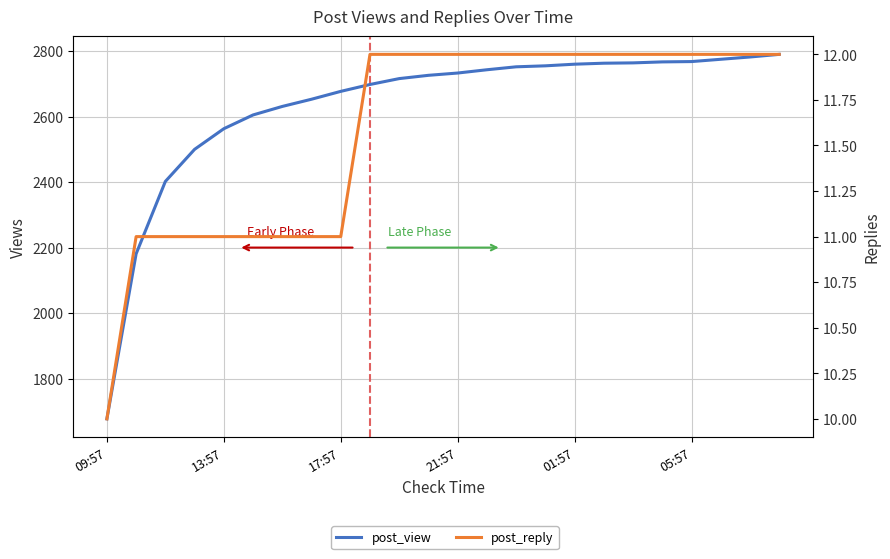

Which series has the widest spread of values?

post_view